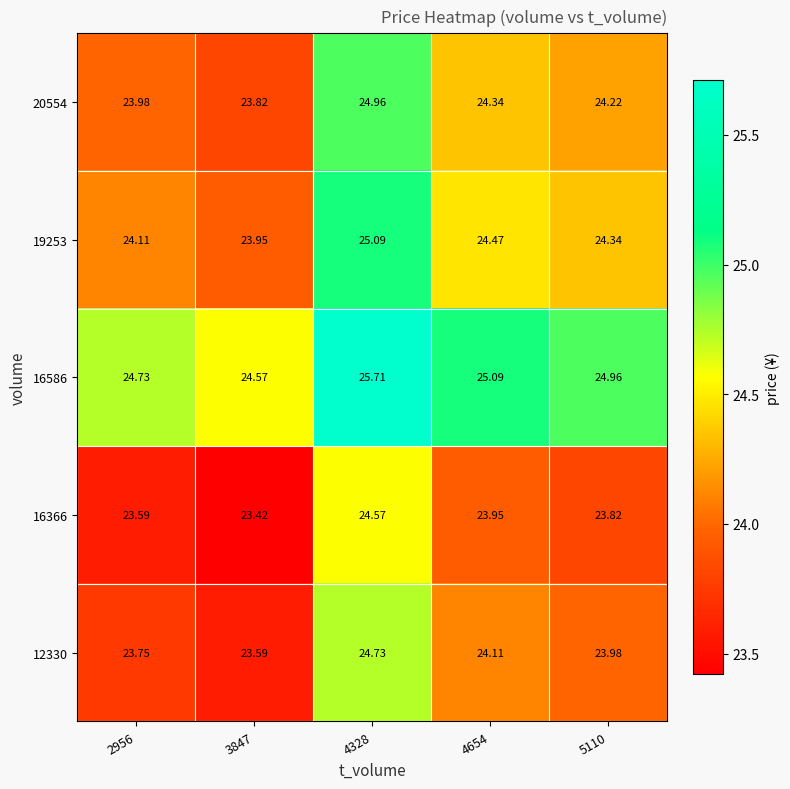

What is the greatest value displayed?

25.7